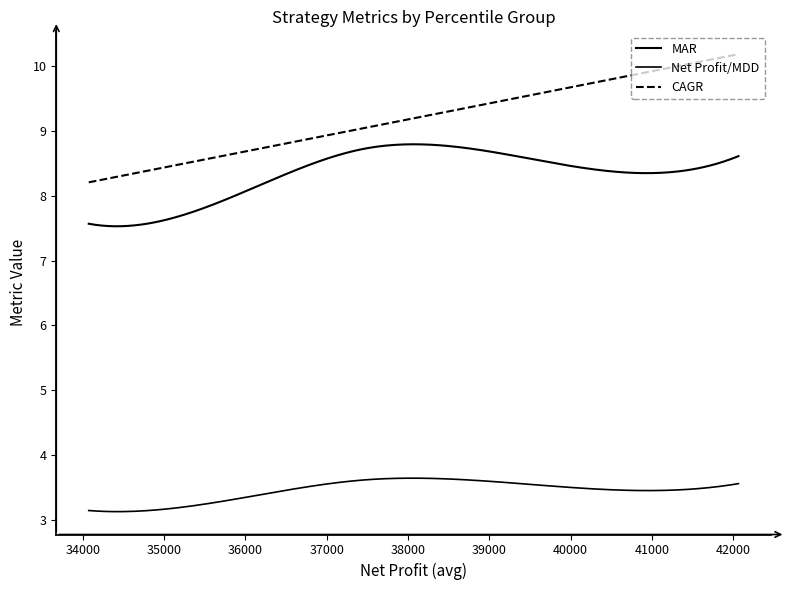

Does the chart display data point markers on the line(s)?

No